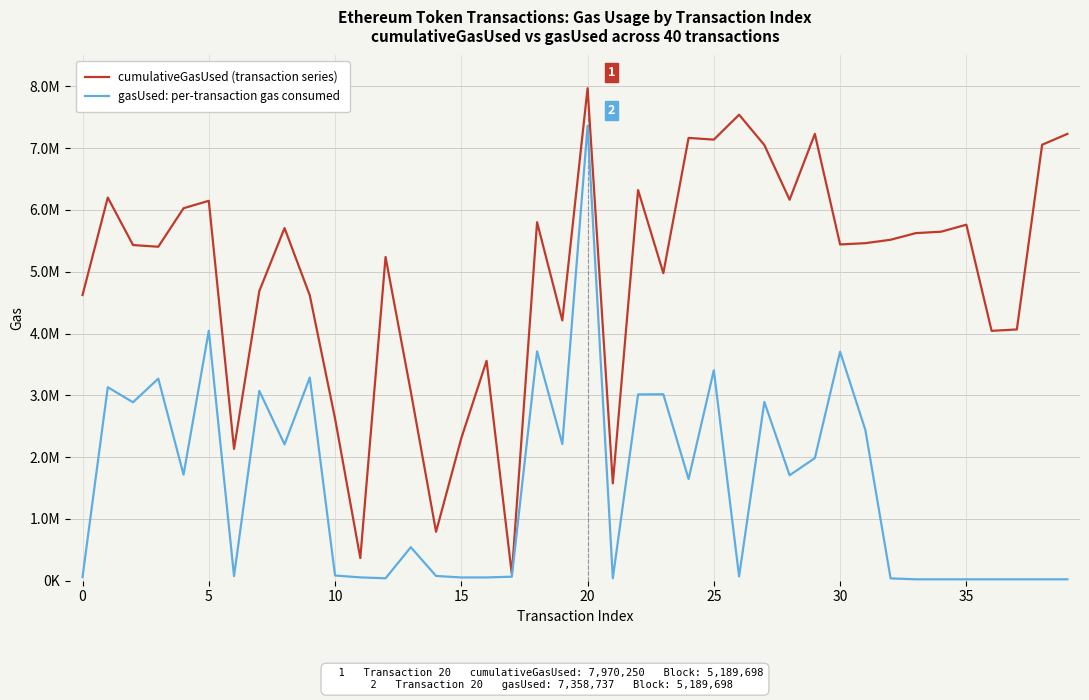

True or false: cumulativeGasUsed (transaction series) and gasUsed: per-transaction gas consumed intersect in this chart.

False